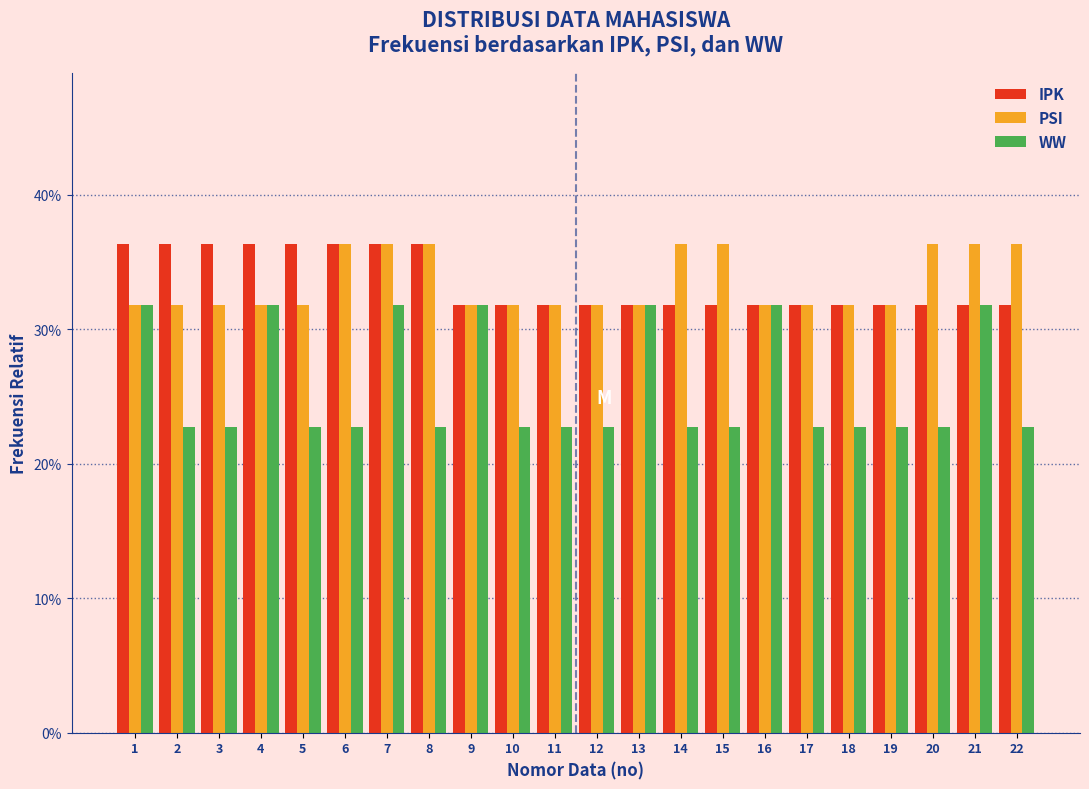

What are all the series names shown in the legend?

IPK, PSI, WW